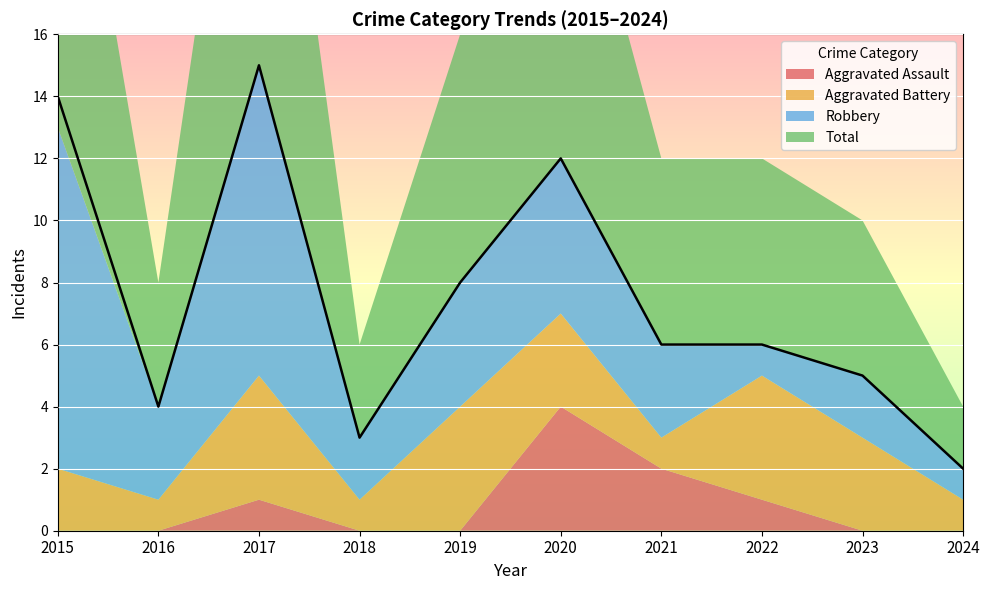

The Aggravated Assault series shows 3 at 2021. True or false?

False